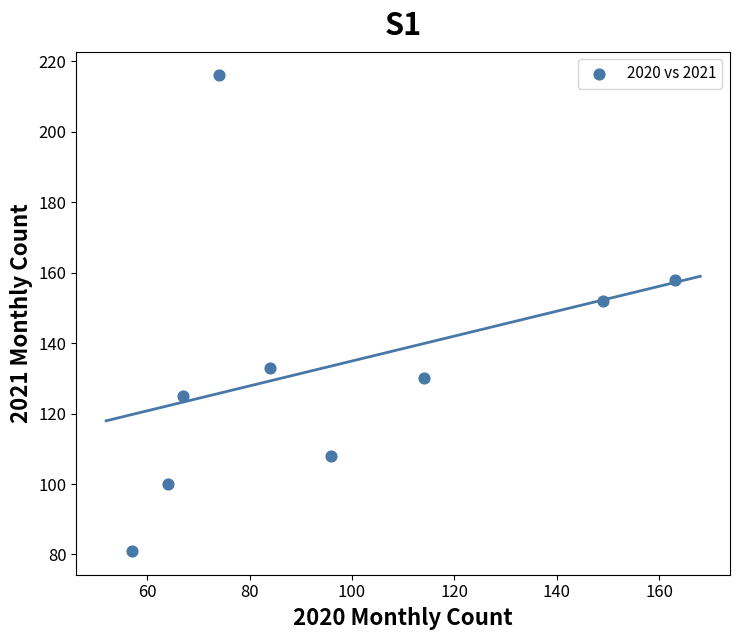

What is the average X value?

96